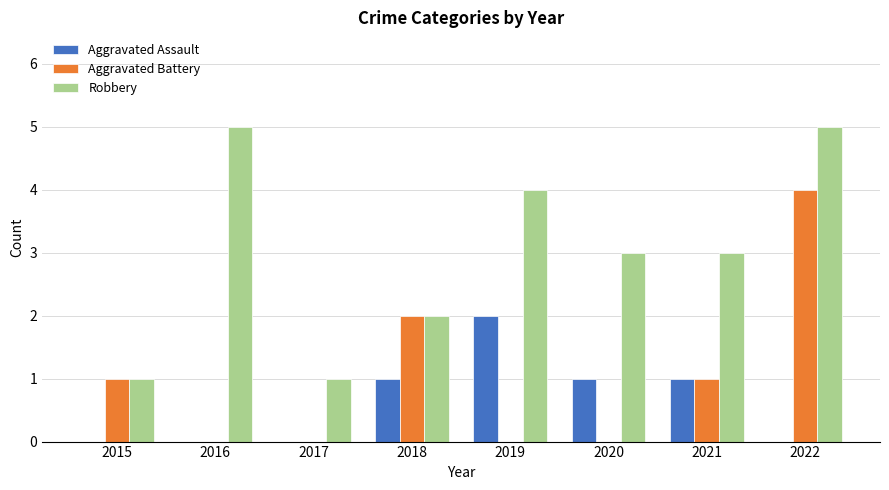

Reading left to right, extract all data points from this chart.

Aggravated Assault: 2015=0	2016=0	2017=0	2018=1	2019=2	2020=1	2021=1	2022=0
Aggravated Battery: 2015=1	2016=0	2017=0	2018=2	2019=0	2020=0	2021=1	2022=4
Robbery: 2015=1	2016=5	2017=1	2018=2	2019=4	2020=3	2021=3	2022=5